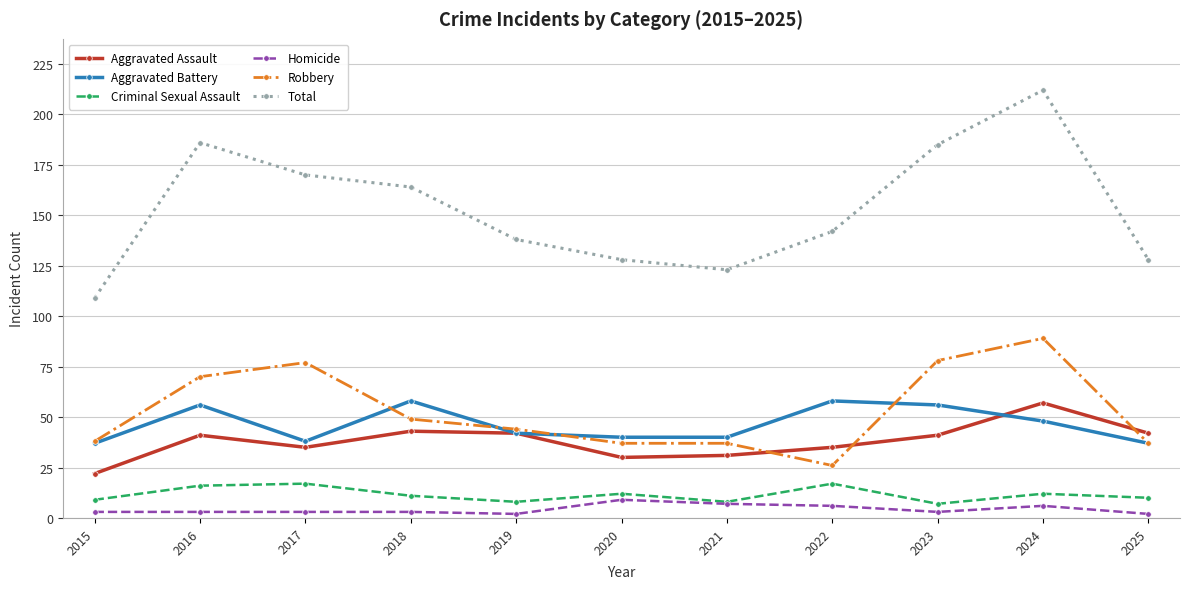

Reading left to right, transcribe all the data shown in this chart.

Aggravated Assault: 22	41	35	43	42	30	31	35	41	57	42
Aggravated Battery: 37	56	38	58	42	40	40	58	56	48	37
Criminal Sexual Assault: 9	16	17	11	8	12	8	17	7	12	10
Homicide: 3	3	3	3	2	9	7	6	3	6	2
Robbery: 38	70	77	49	44	37	37	26	78	89	37
Total: 109	186	170	164	138	128	123	142	185	212	128